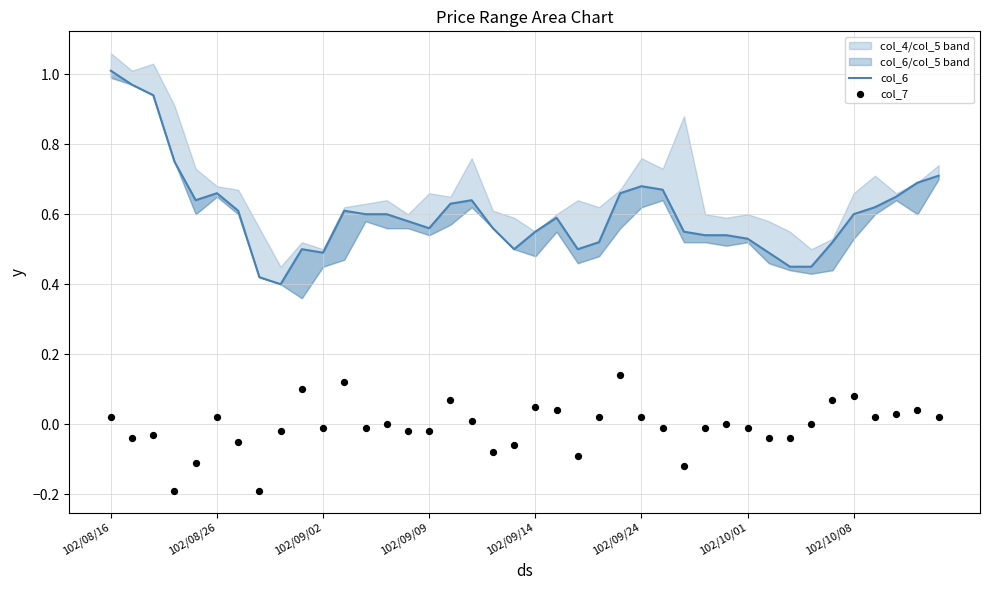

Which series has the widest spread of Y values?

col_6